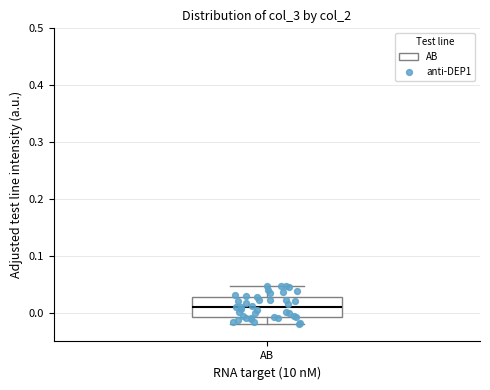

Transcribe this box plot: give where the median line is, the range the box spans, and where the two whiskers end, as read against the y-axis. The values are not printed on the chart, so give them approximately, as read against the axis.

median 0.01, box -0.01 to 0.03, whiskers -0.02 to 0.05